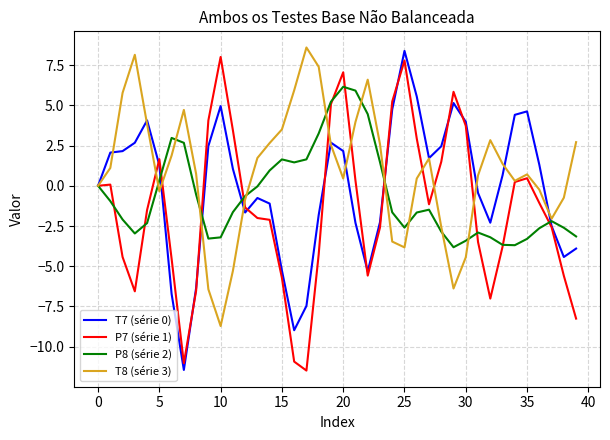

True or false: P8 (série 2) and T8 (série 3) cross at least once.

True